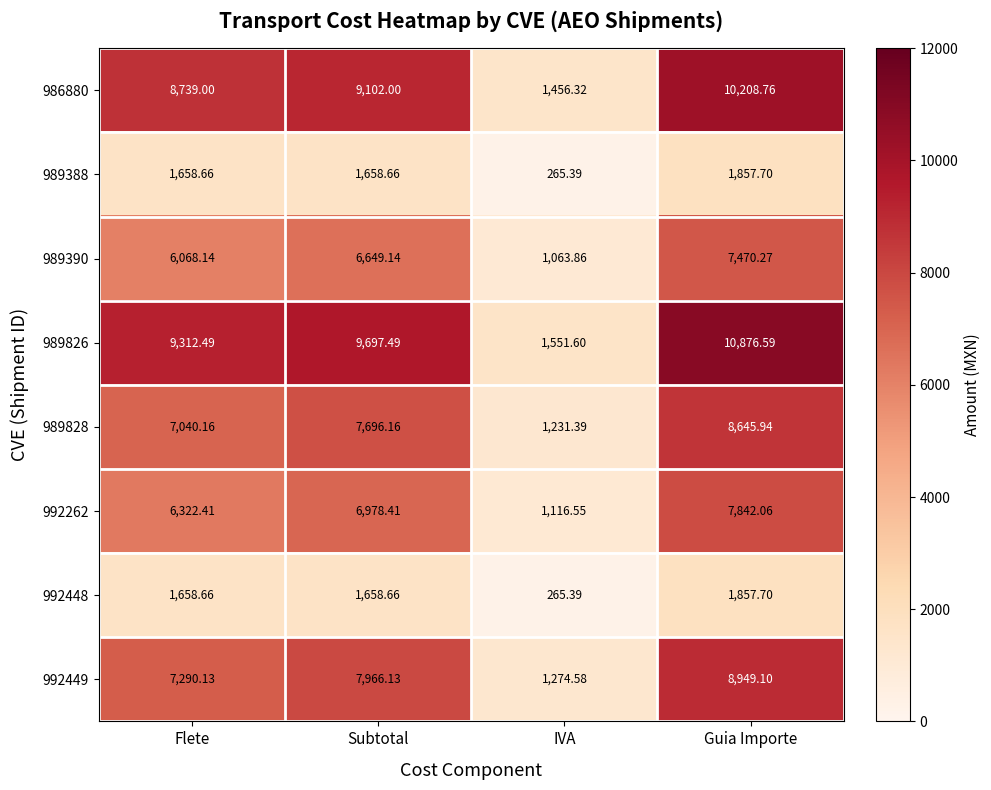

Which series has the widest spread of values?

989826